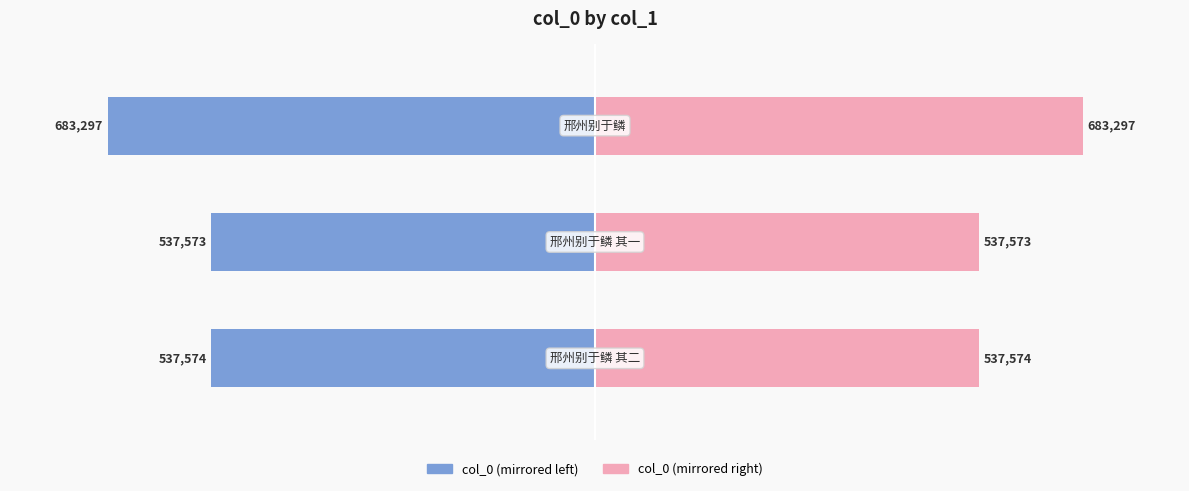

How many categories are shown in the chart?

3